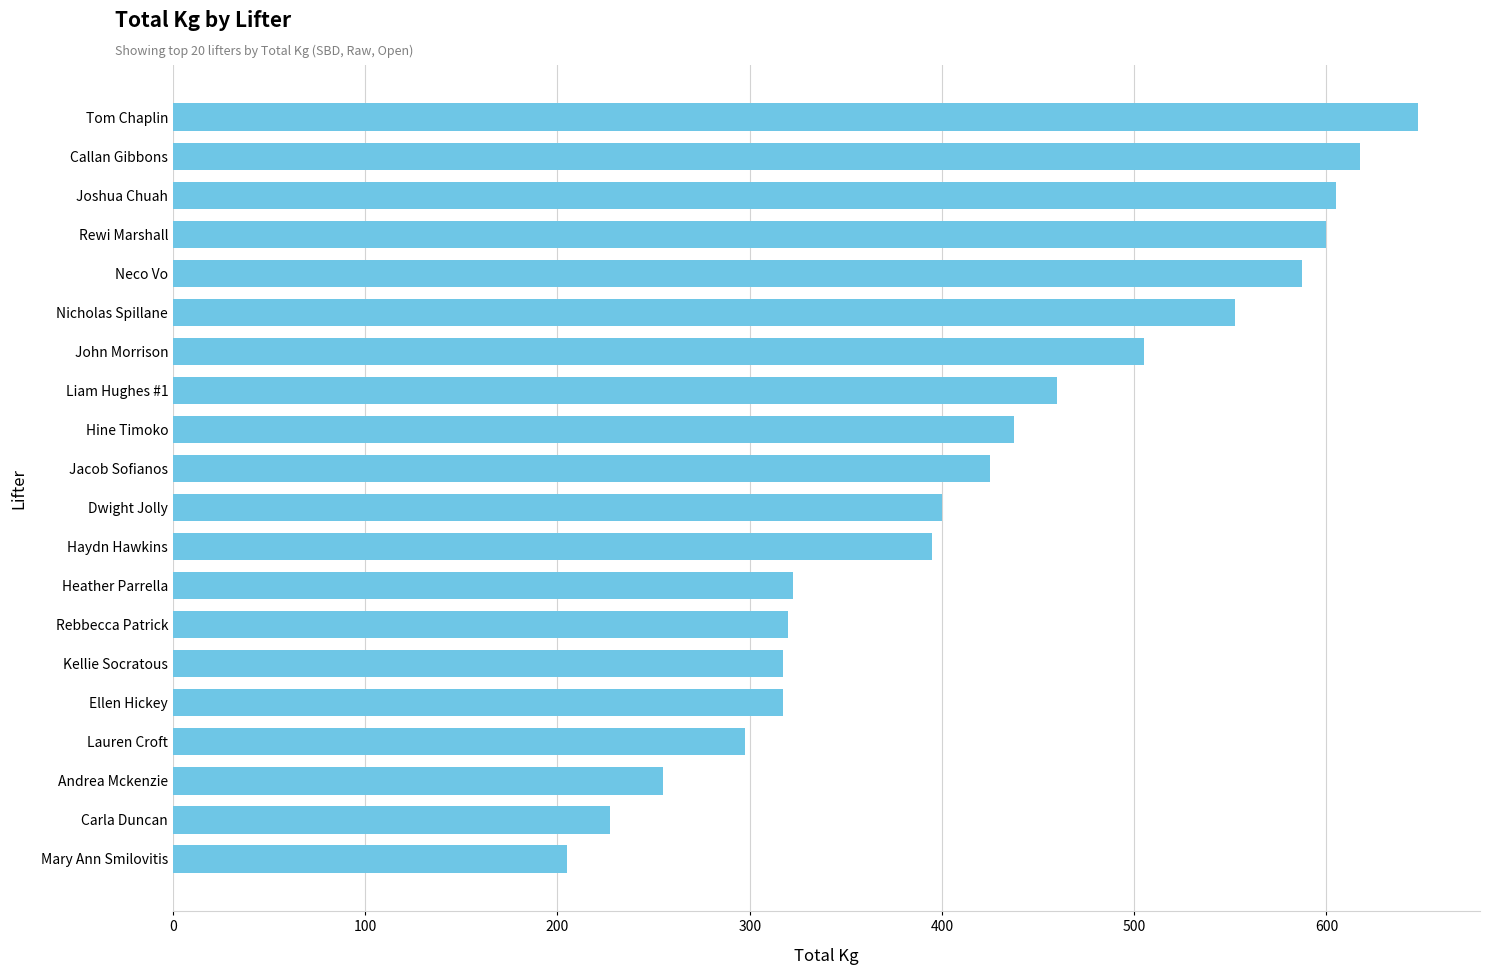

What is the maximum value shown in the chart?

647.5